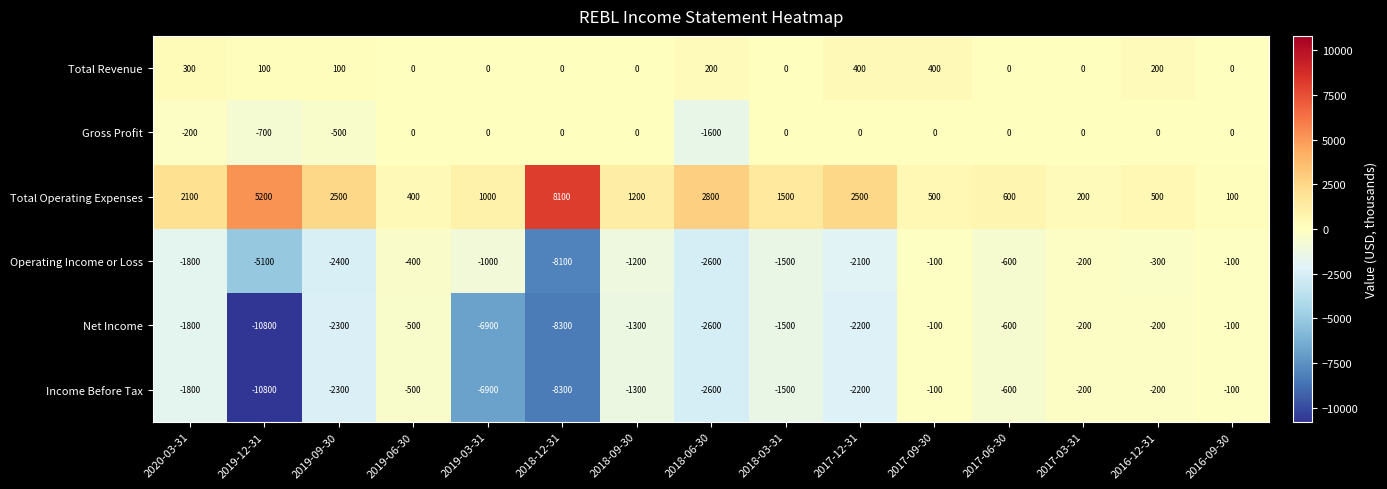

Which category has the lowest value across all series?

2019-12-31